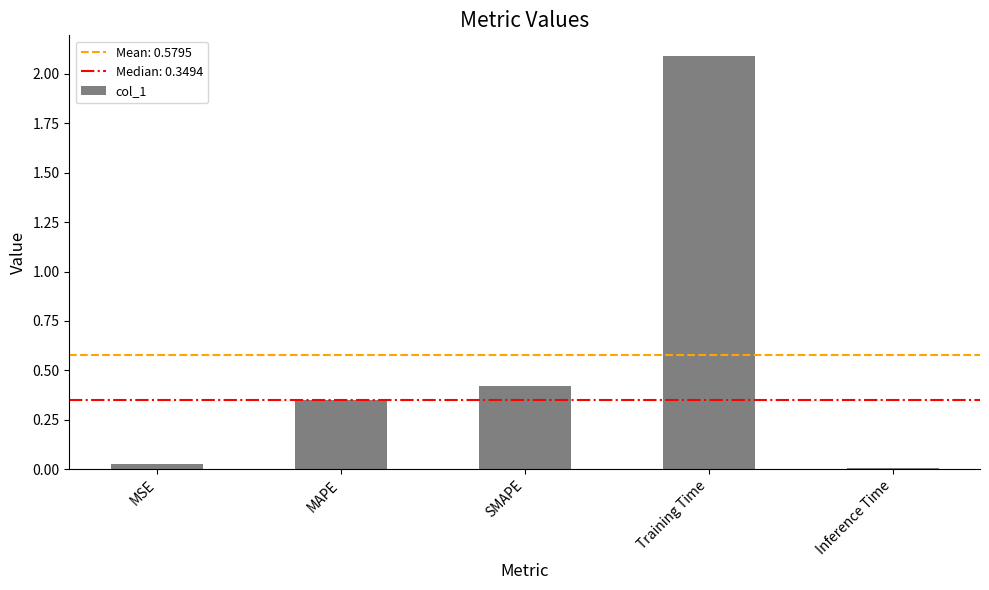

The value at Training Time is 2.1. True or false?

True